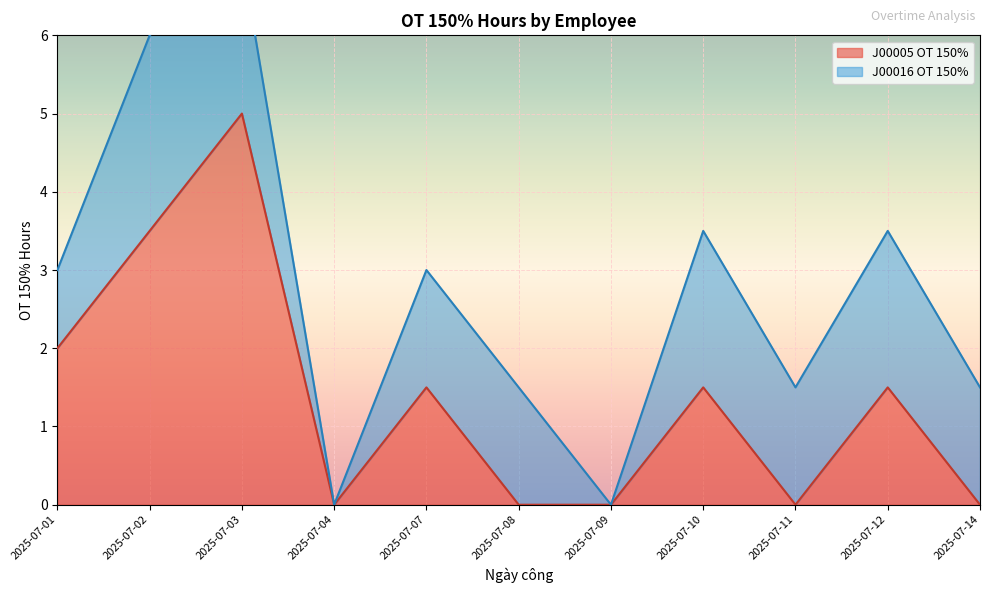

True or false: the data shows 2.2 at 2025-07-12.

False